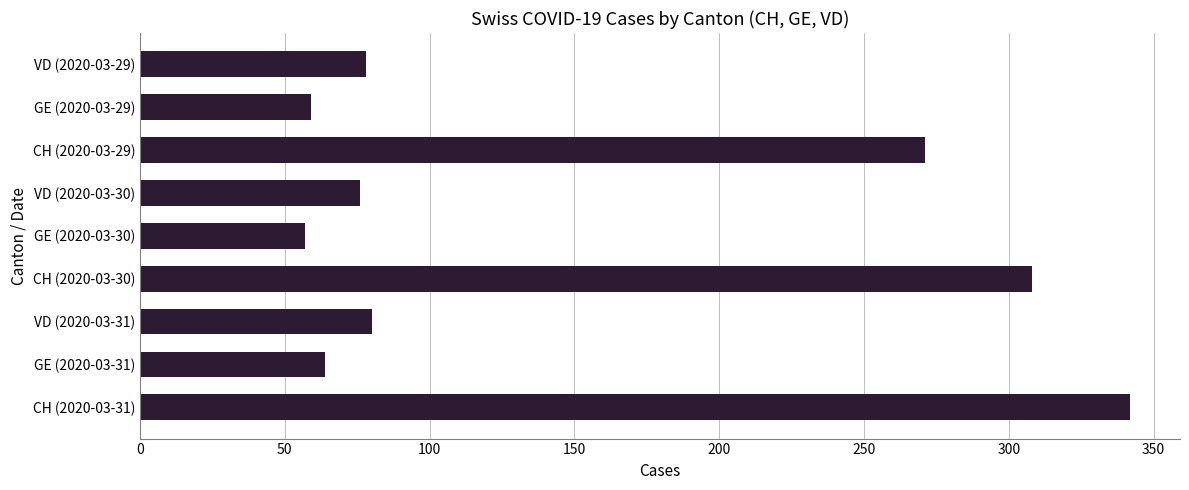

What is the difference between the maximum and second lowest values?

283